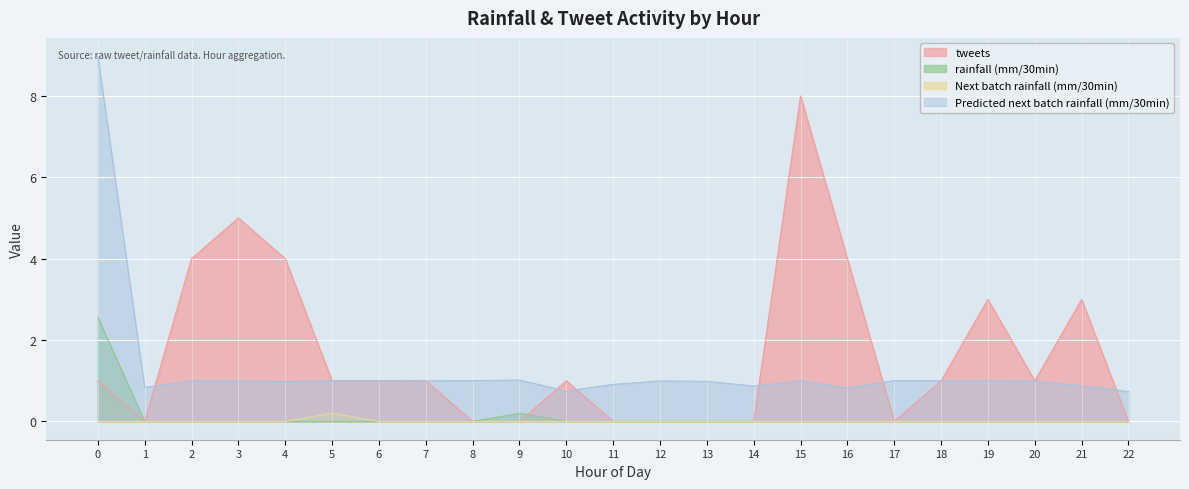

Rank the series at 21 from lowest to highest value.

rainfall (mm/30min), Next batch rainfall (mm/30min), Predicted next batch rainfall (mm/30min), tweets